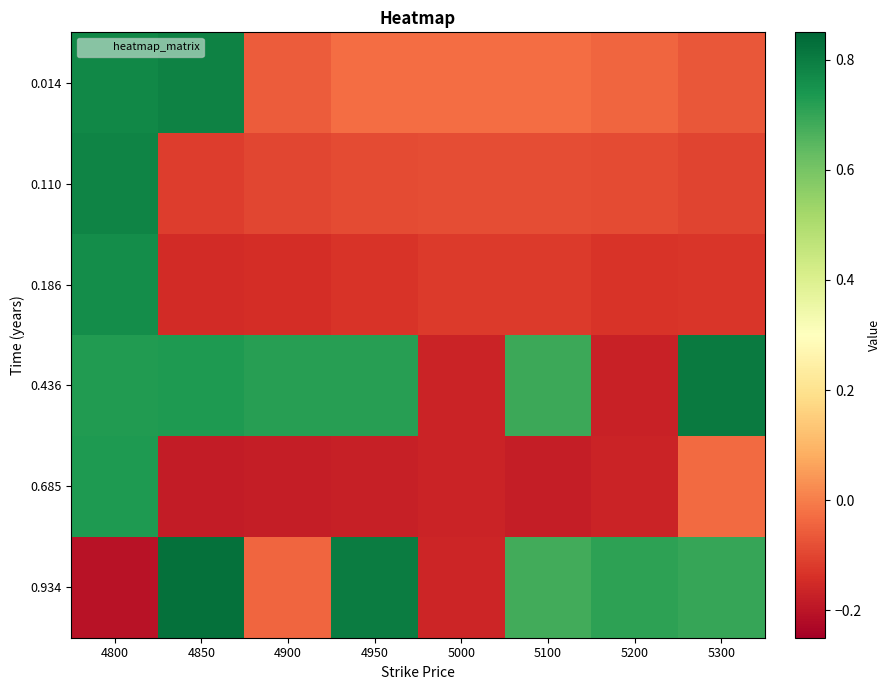

Which series has the widest spread of values?

0.934